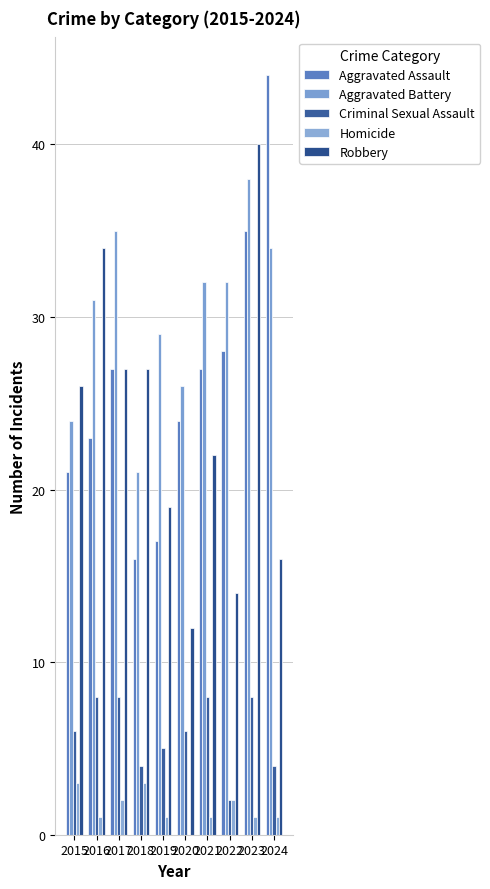

What are all the series names shown in the legend?

Aggravated Assault, Aggravated Battery, Criminal Sexual Assault, Homicide, Robbery